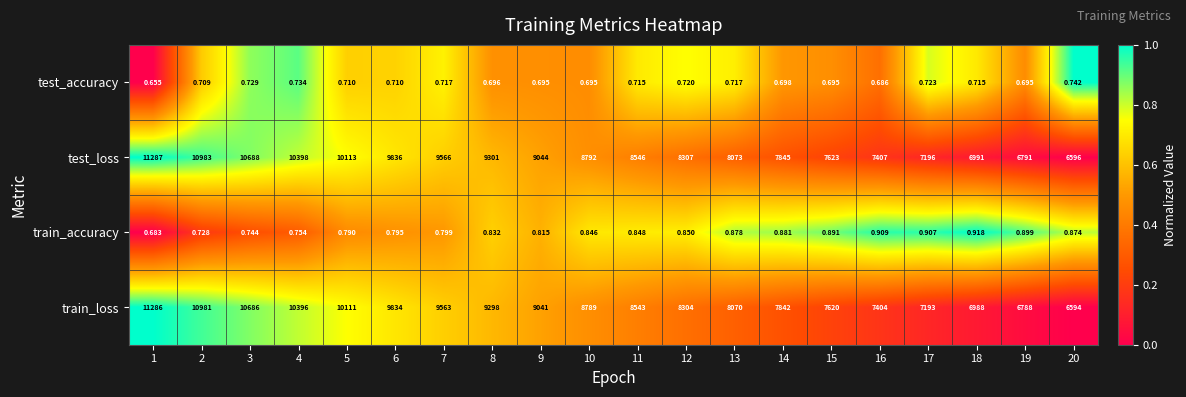

Rank the series by their maximum value, from highest to lowest.

test_loss, train_loss, train_accuracy, test_accuracy